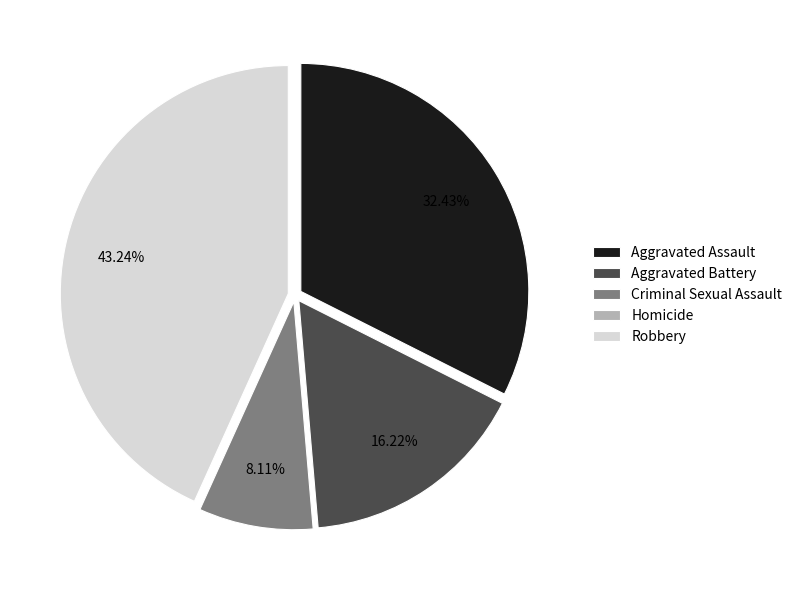

Approximately how many times larger is the value at Robbery compared to Criminal Sexual Assault?

5.3